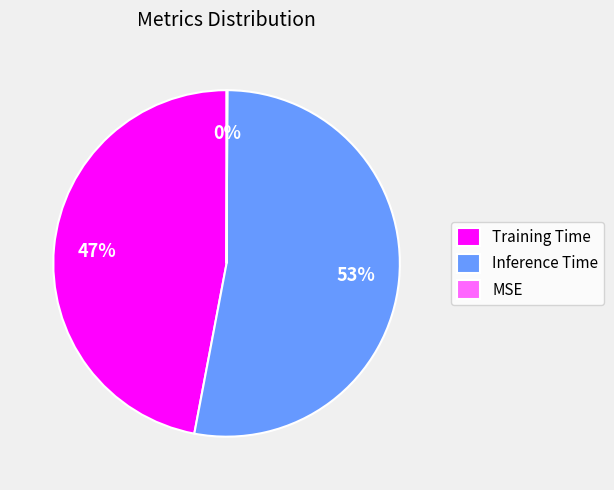

Is the sum of Training Time and Inference Time greater than half?

Yes